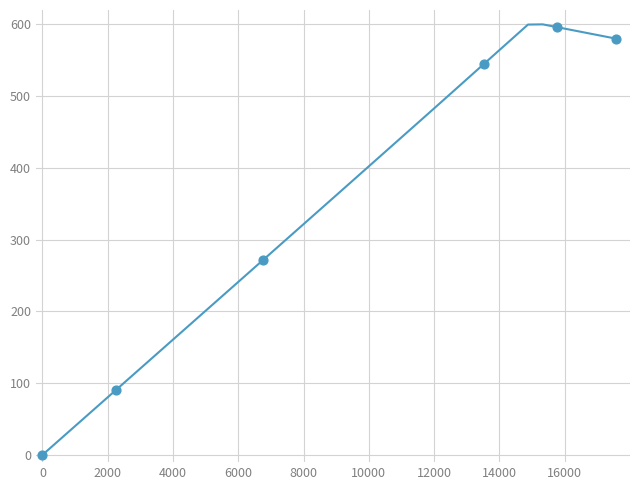

What is the greatest value displayed?

600.0